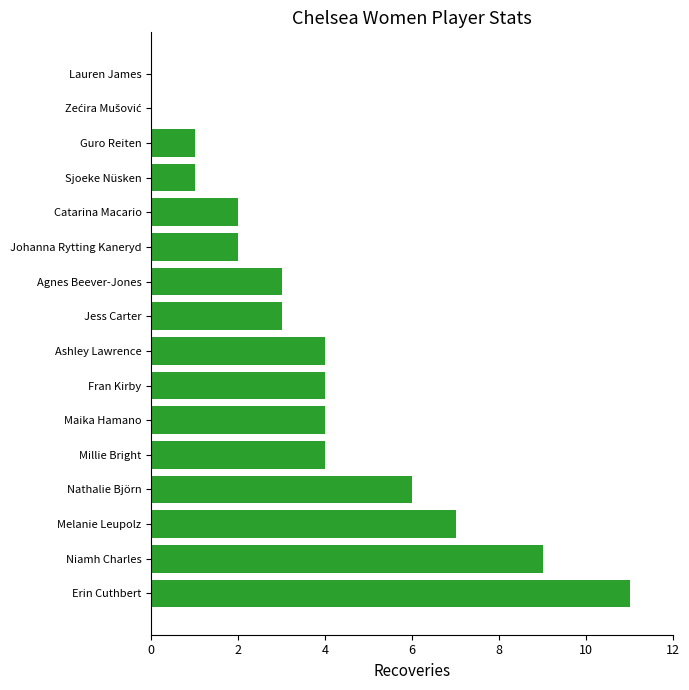

Between Erin Cuthbert and Maika Hamano, which is larger?

Erin Cuthbert